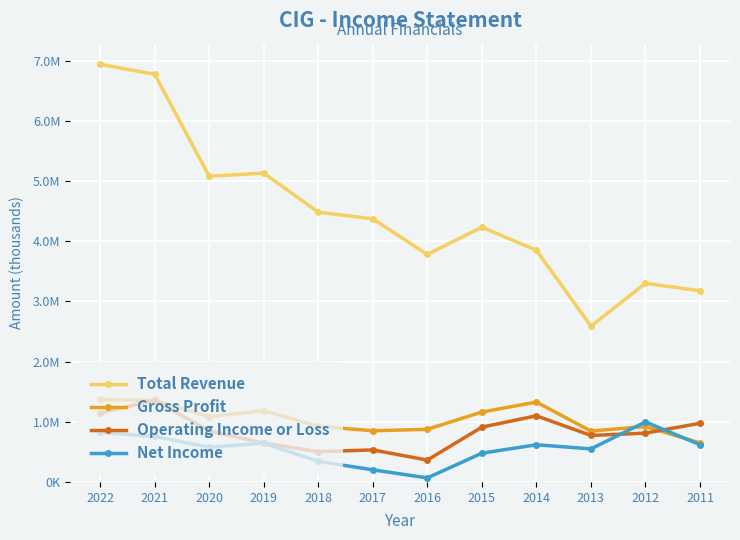

Which series has the largest total across all categories?

Total Revenue